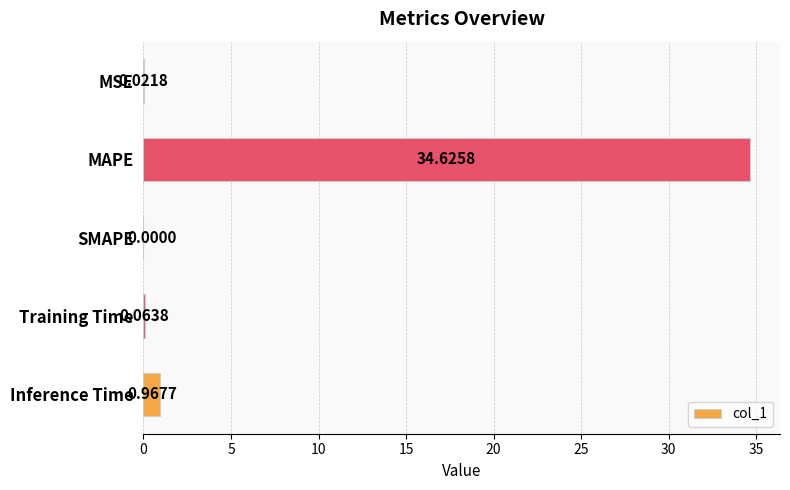

What is the change in value from MSE to MAPE?

+34.6